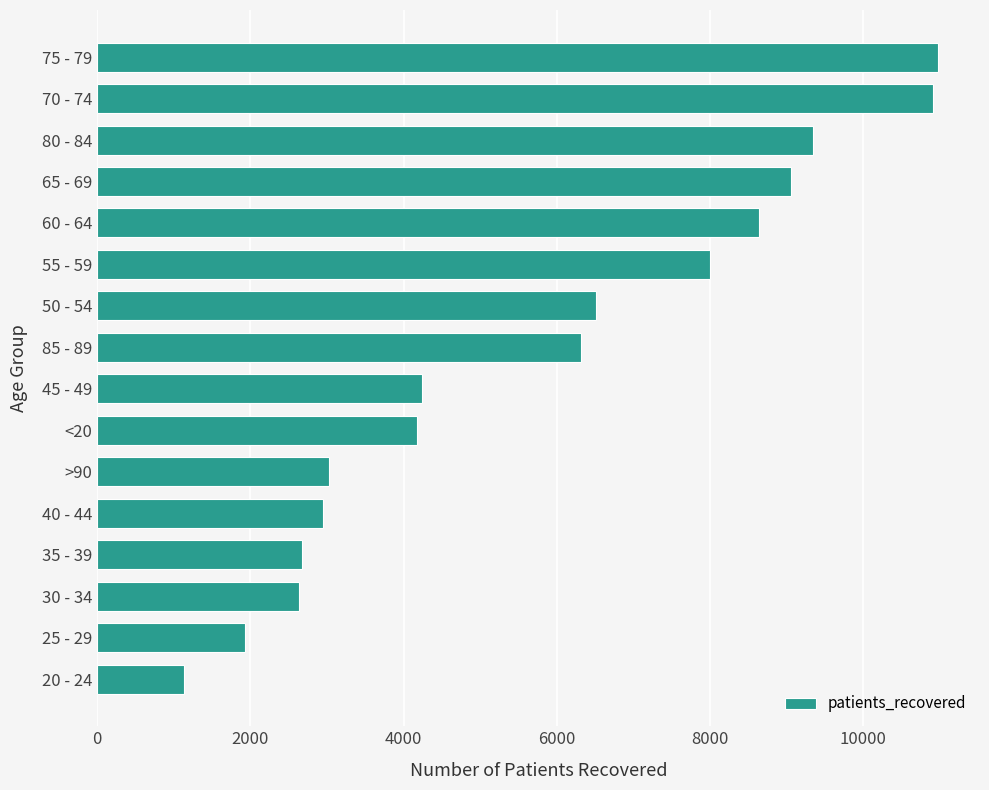

Between 20 - 24 and 40 - 44, which is larger?

40 - 44